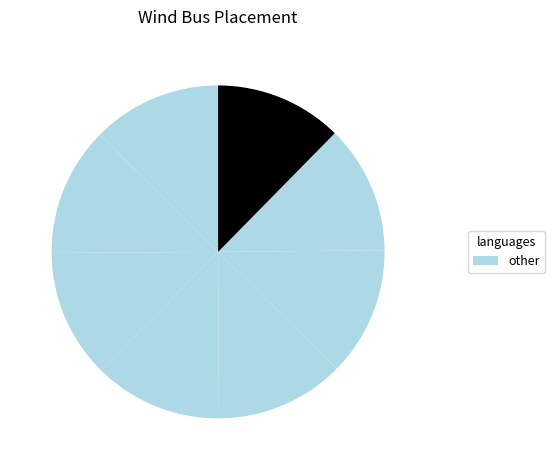

Count the number of slices in the pie.

8